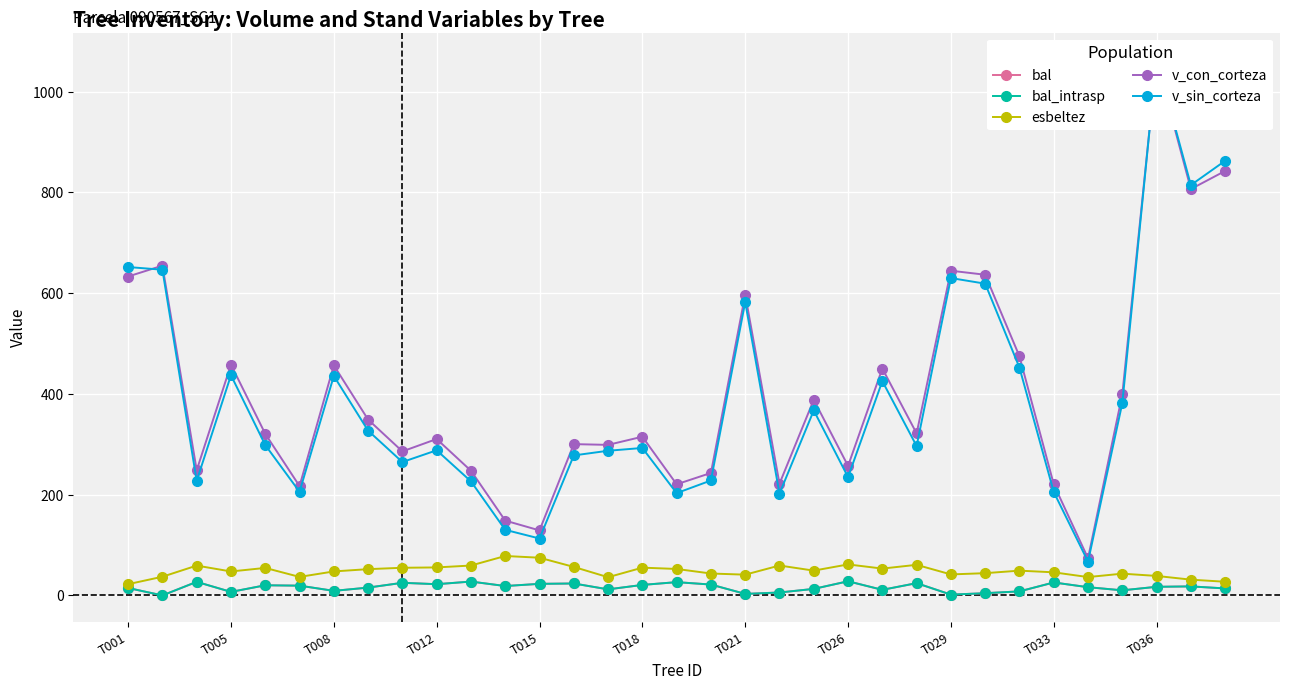

Which has a higher value, 13 or 30?

13